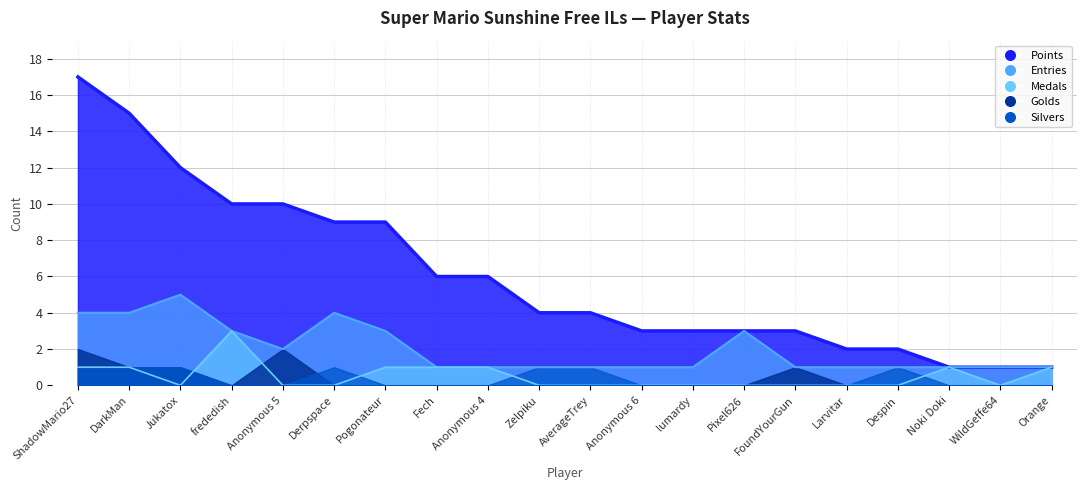

What is the difference between the maximum and minimum values in the Entries series?

4